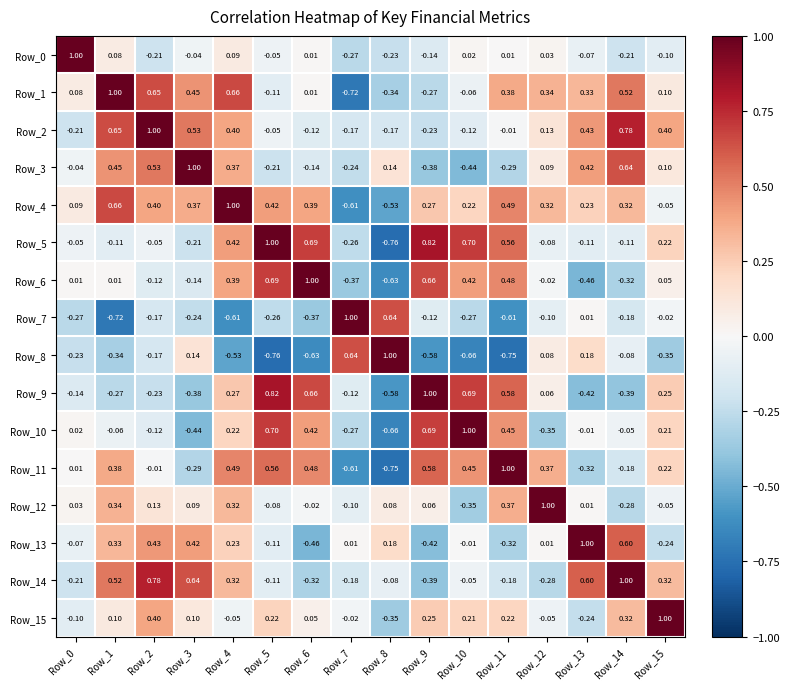

Is the value of Row_11 at Row_9 greater than the value of Row_10 at Row_0?

Yes